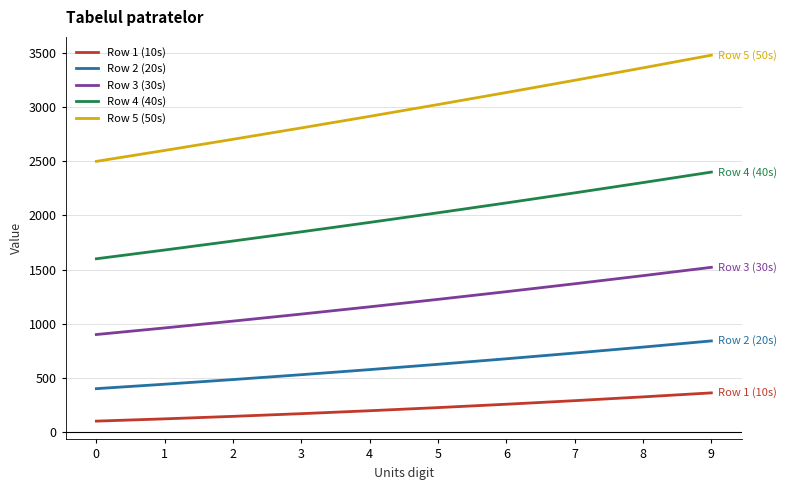

Which series changed the most between 1 and 4?

Row 5 (50s)